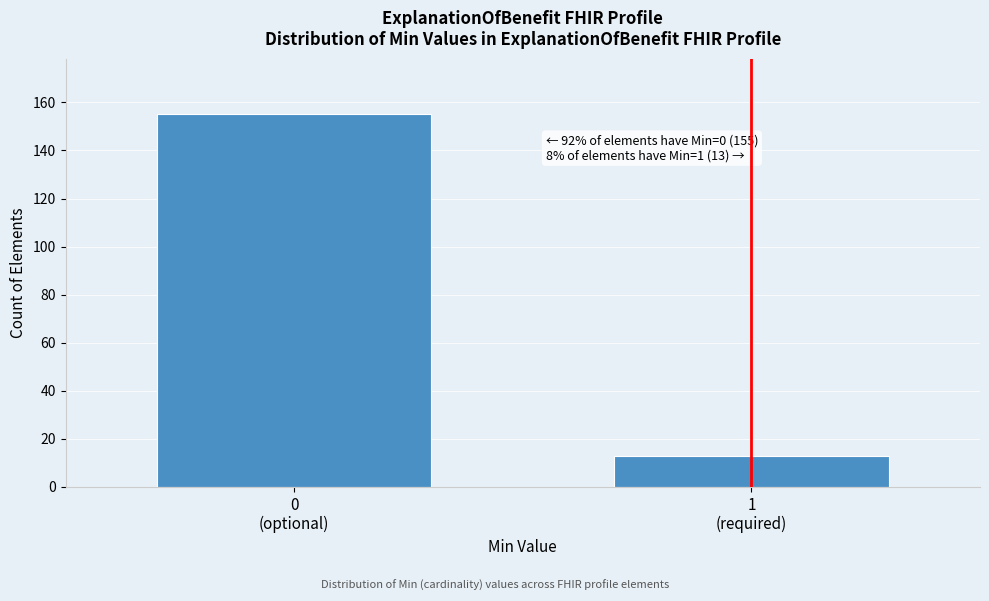

Reading right to left, list all the values displayed in this chart.

13	155